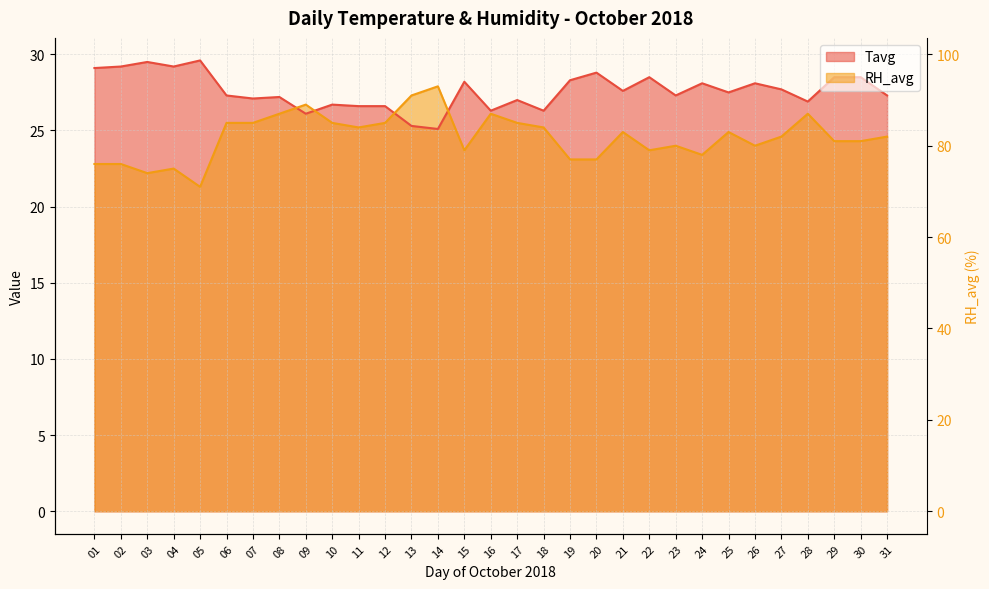

What is the total value across all series at 07?

52.6